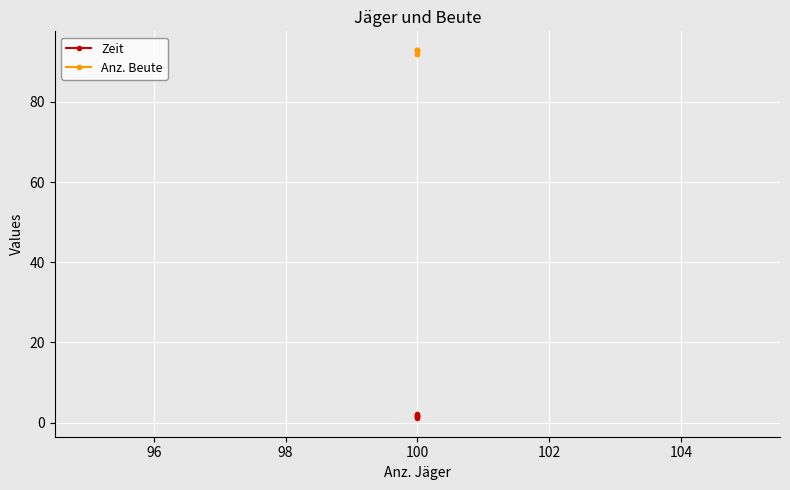

True or false: Anz. Beute has a value of 93.0 at 100.

True